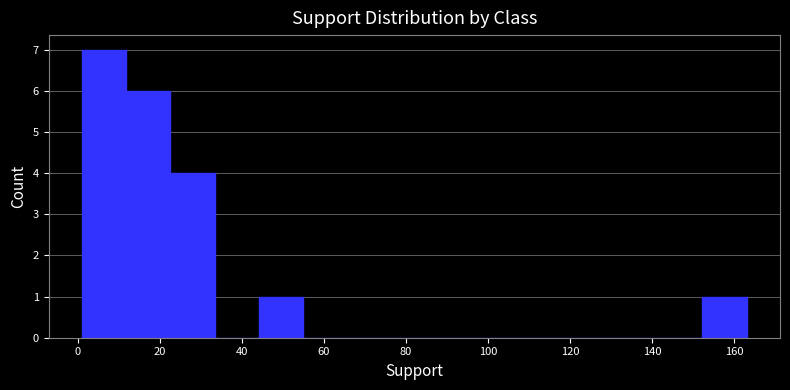

Reading left to right, transcribe this chart: for each bar, give the range it covers on the x-axis and its height. Neither the bar edges nor the heights are printed on the chart, so give them approximately, as read against the axes.

1.0 to 11.8: 7
11.8 to 22.6: 6
22.6 to 33.4: 4
33.4 to 44.2: 0
44.2 to 55.0: 1
55.0 to 65.8: 0
65.8 to 76.6: 0
76.6 to 87.4: 0
87.4 to 98.2: 0
98.2 to 109.0: 0
109.0 to 119.8: 0
119.8 to 130.6: 0
130.6 to 141.4: 0
141.4 to 152.2: 0
152.2 to 163.0: 1